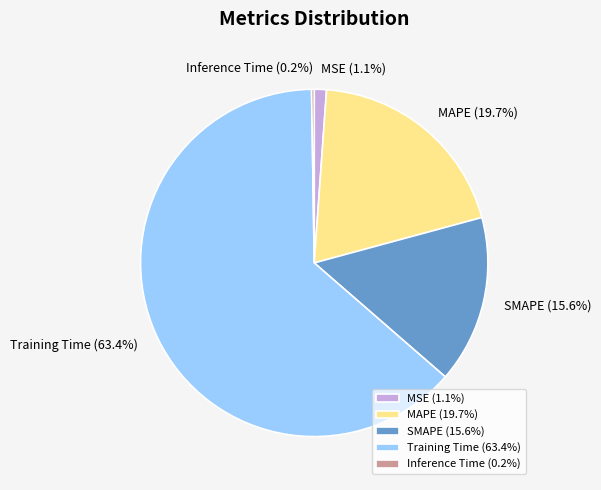

Is the sum of MSE and Training Time greater than half?

Yes